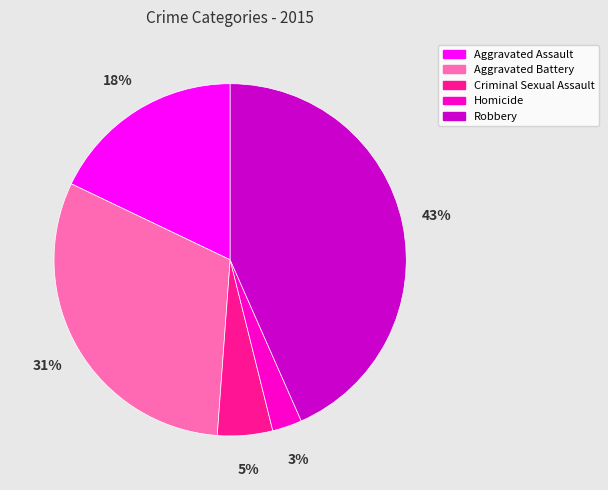

Combined, do Aggravated Assault and Robbery account for over 50%?

Yes